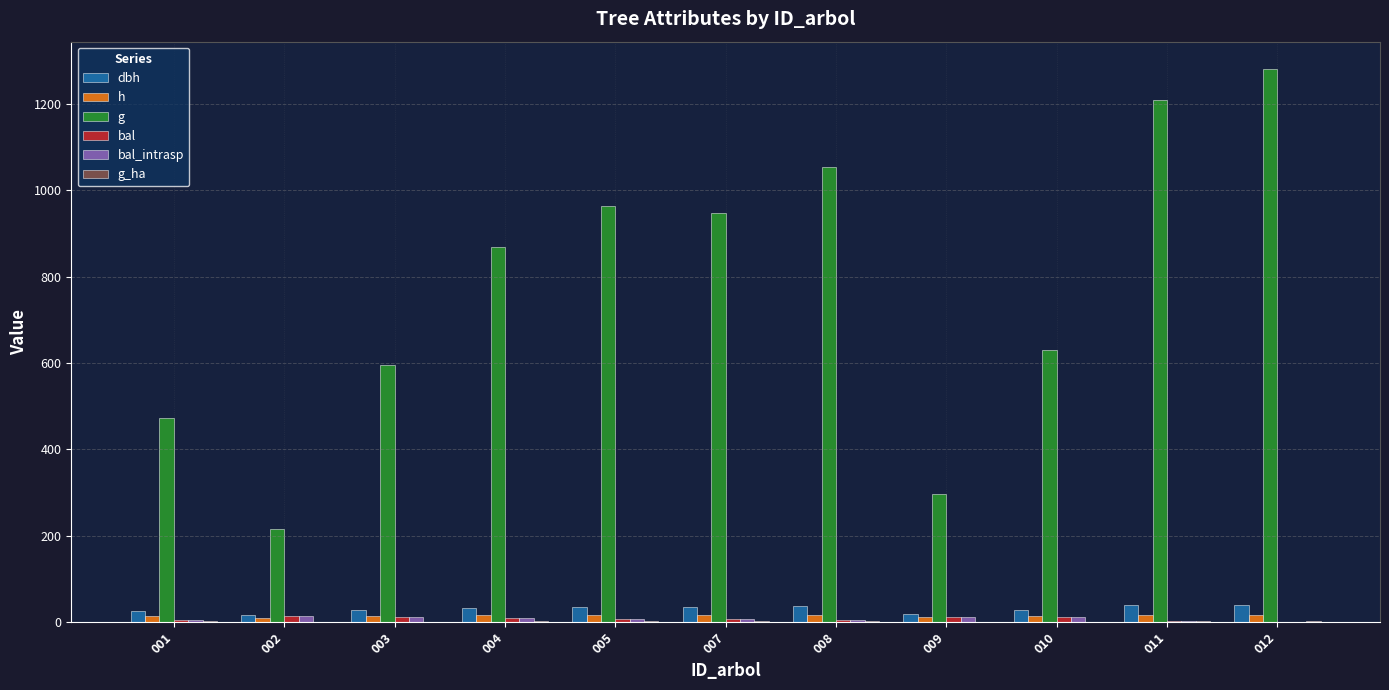

The value of g at 004 is 438.4. True or false?

False